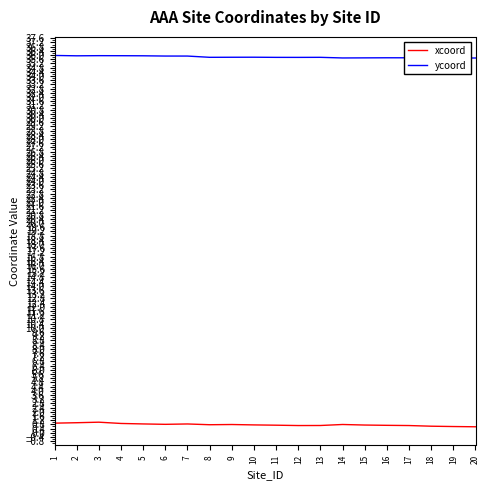

What is the difference between the maximum and second lowest values in the ycoord series?

0.2